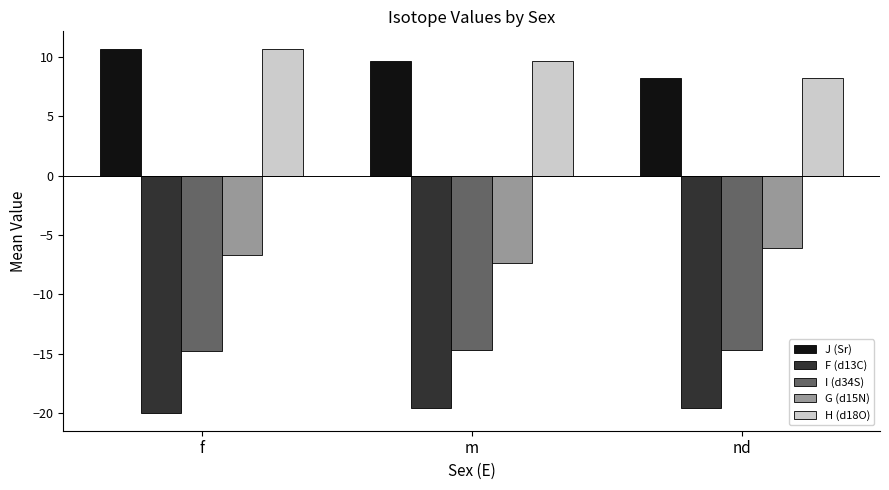

How many distinct data groups are displayed?

5